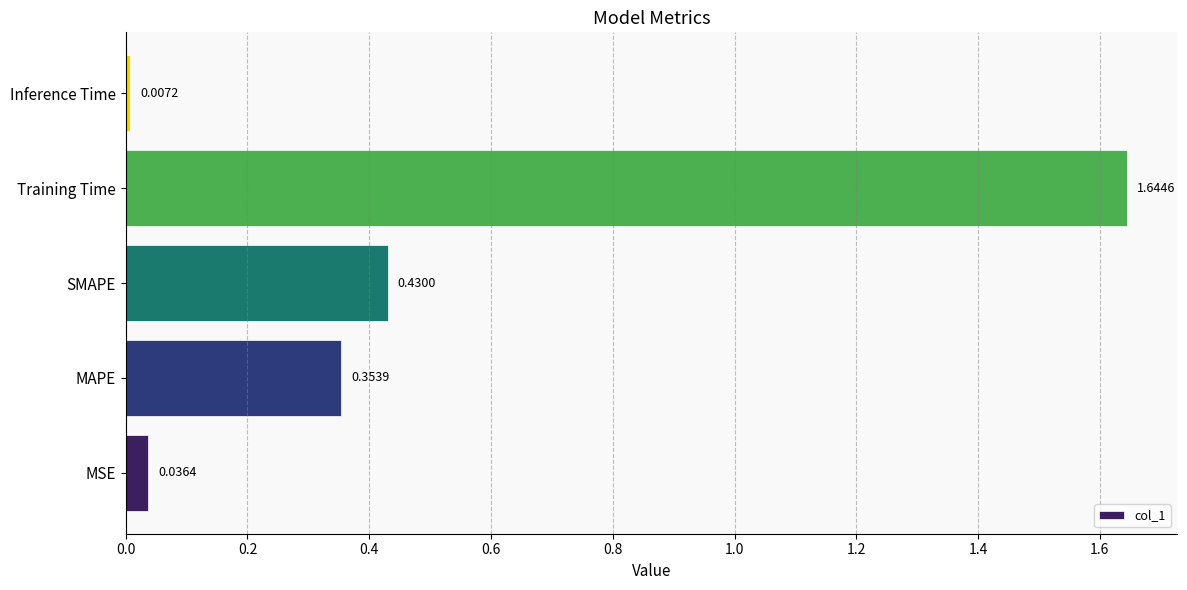

Count the number of categories in the chart.

5